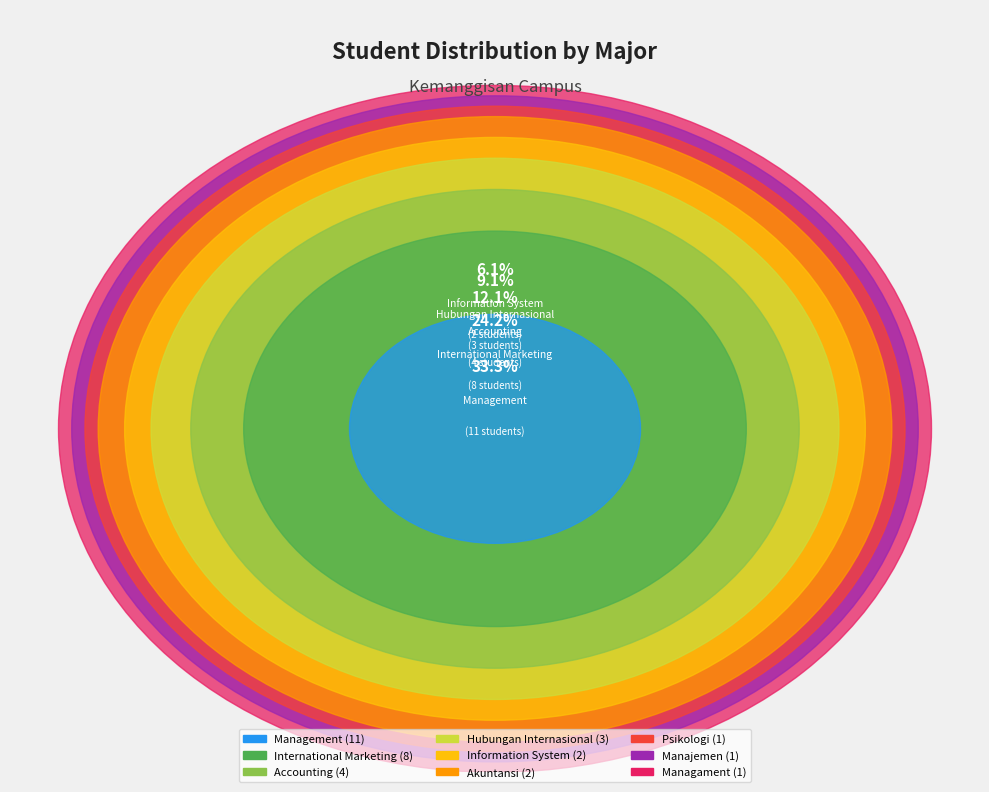

What percentage is NOT represented by Information System?

93.9%